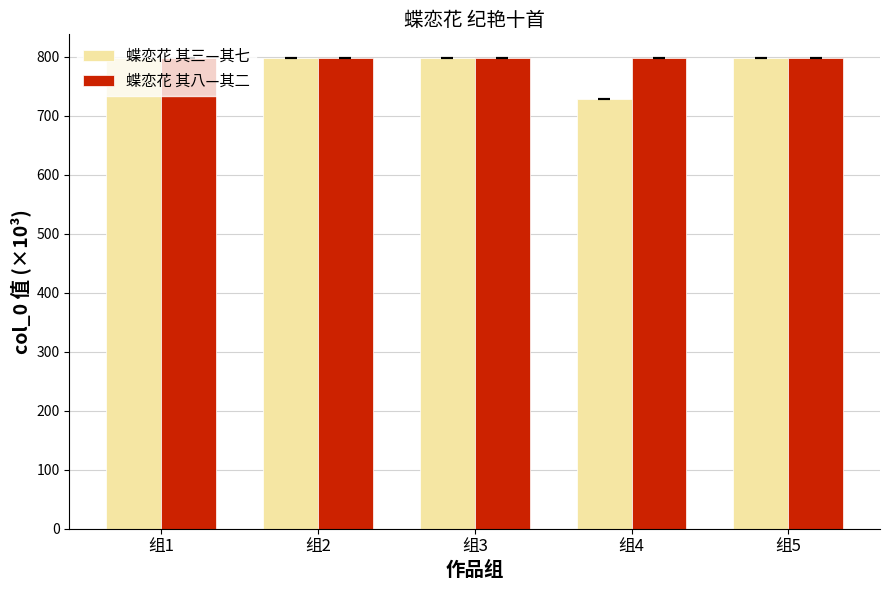

What is the value of the 蝶恋花 其八—其二 bar at the 5th from the left?

798.0